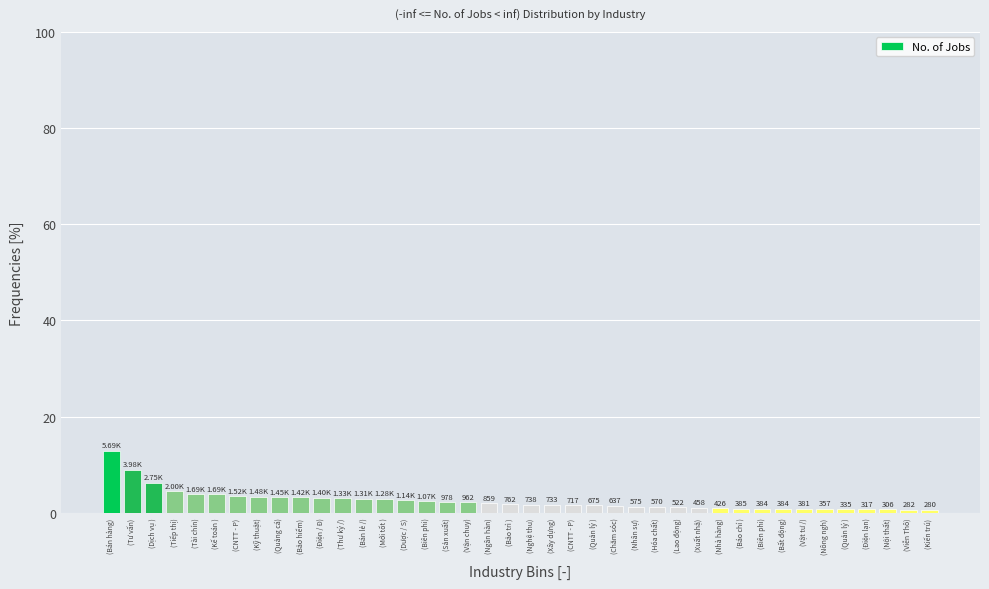

Are the bars horizontal?

No